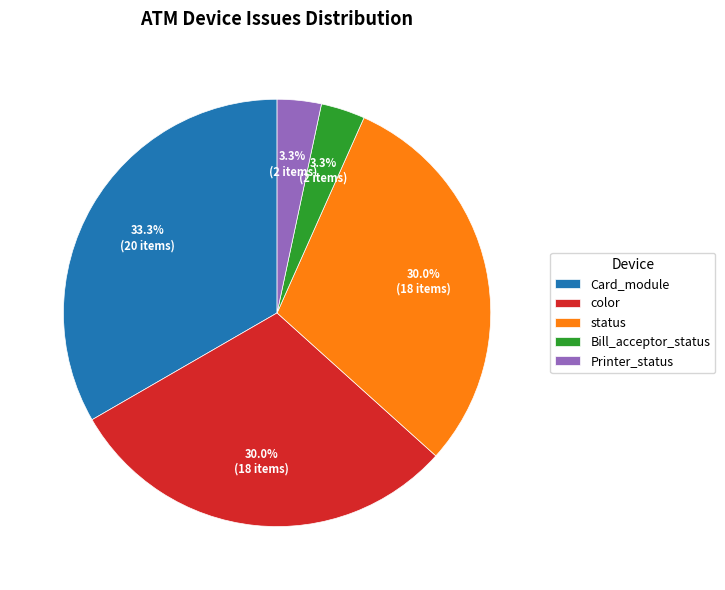

To the nearest percent, what is the combined percentage of color and Printer_status?

33%